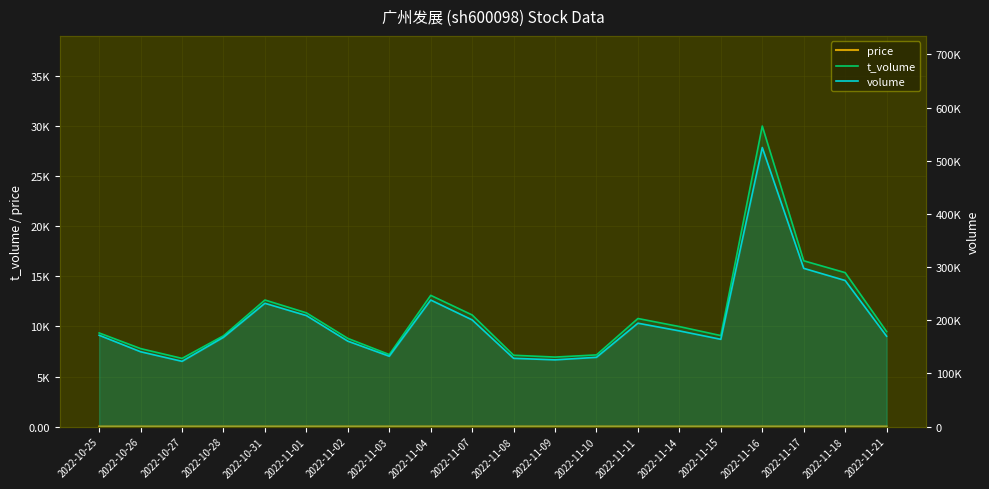

What is the label of the 15th point from the left?

2022-11-14